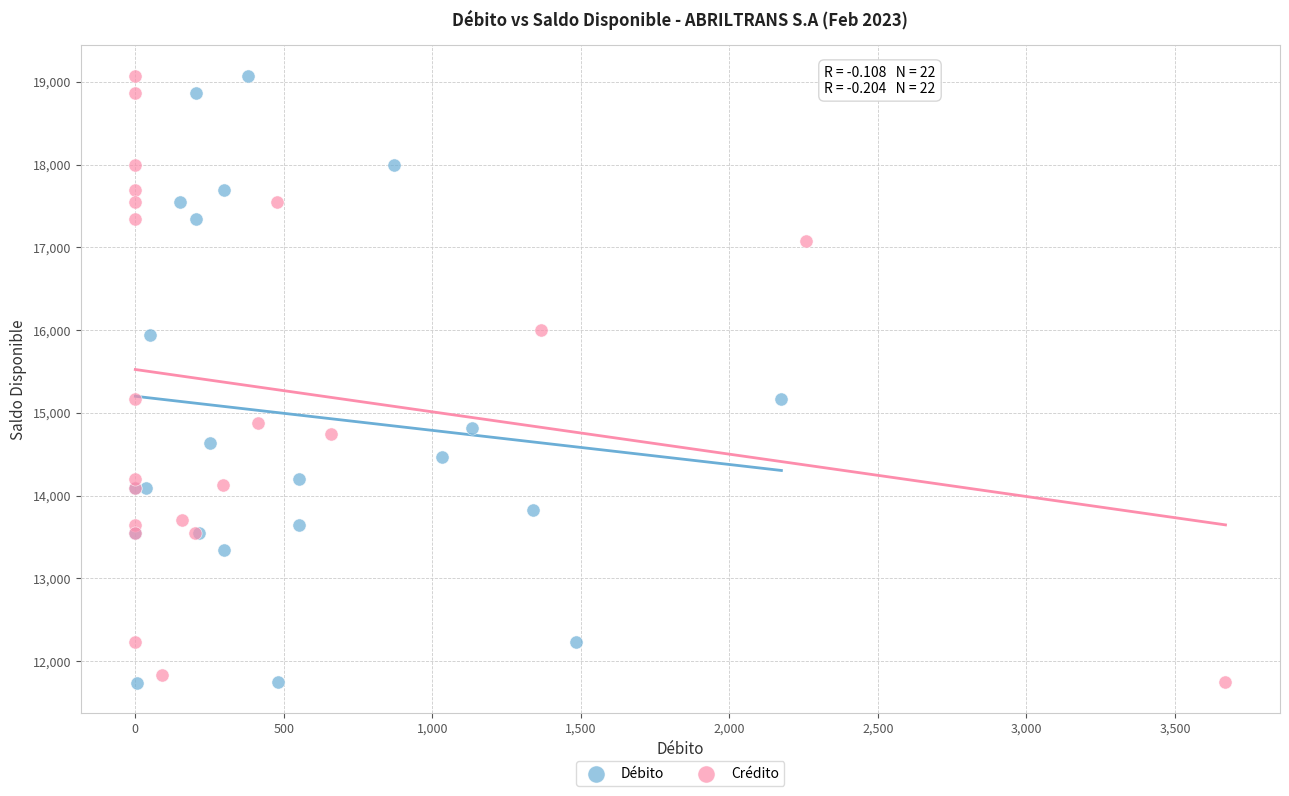

Which series has the largest Y range (max minus min)?

Débito